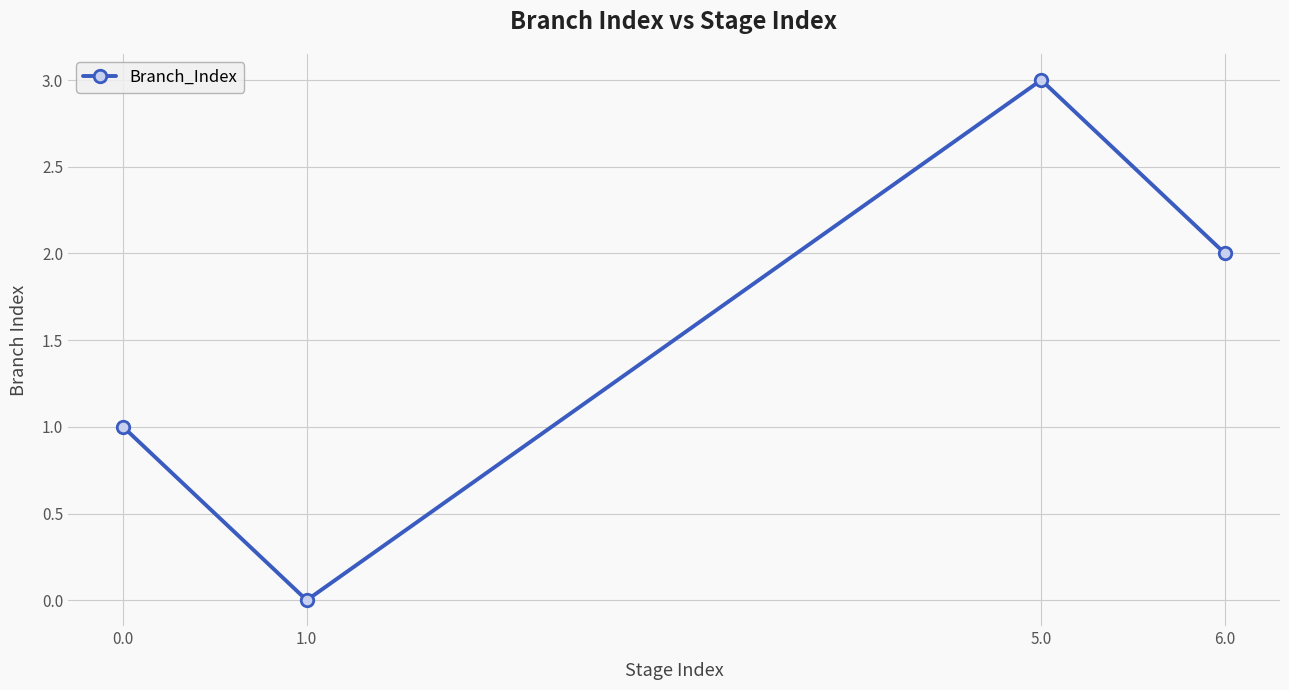

At which category does the data reach its first local valley?

1.0